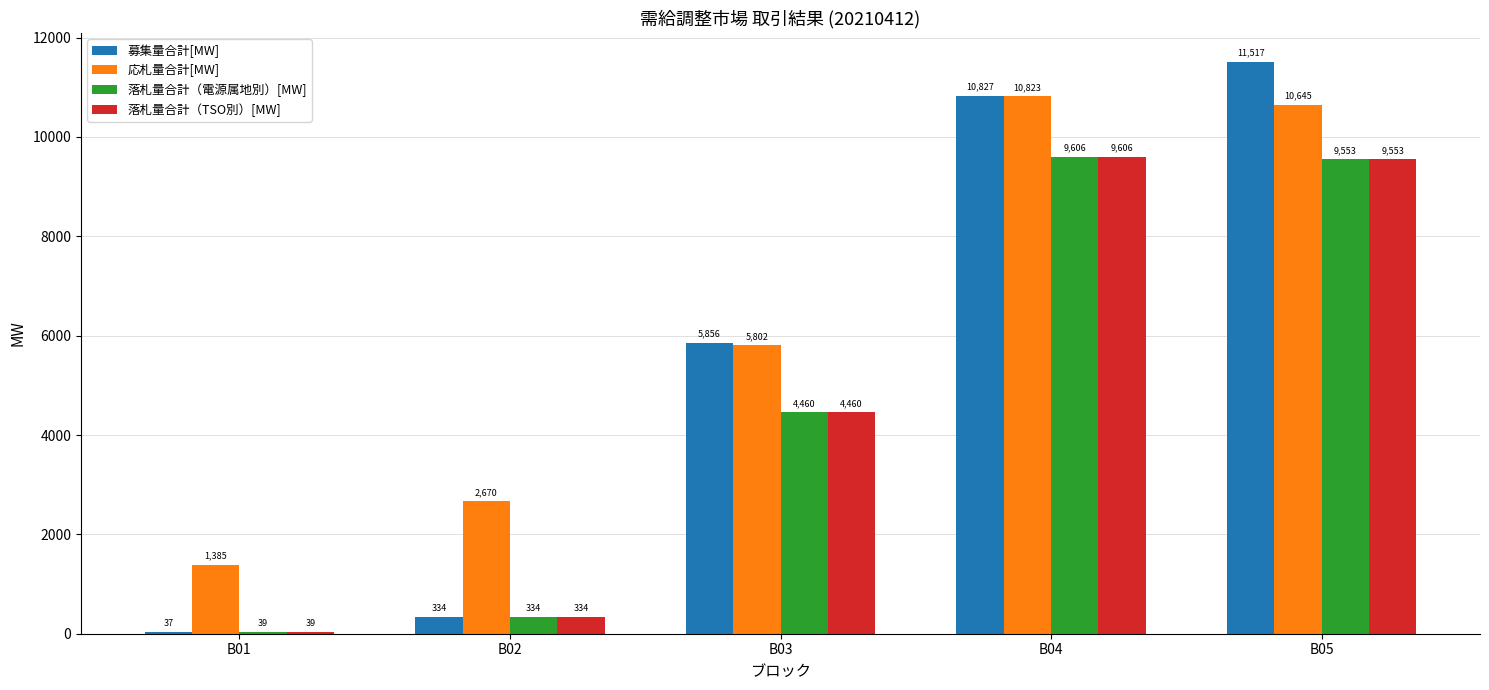

The 落札量合計（TSO別）[MW] series shows 9552.5 at B05. True or false?

True